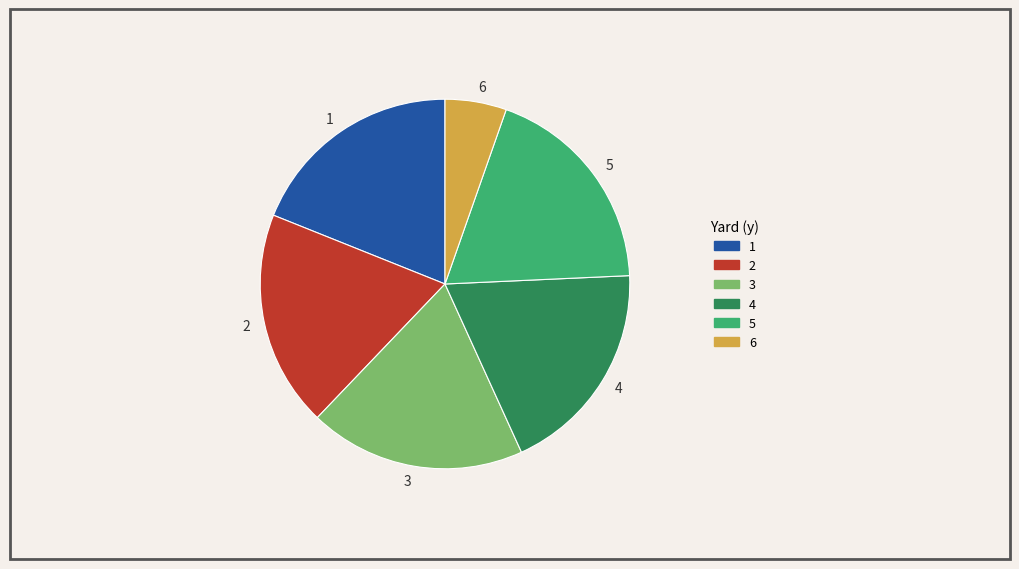

Count the number of slices in the pie.

6